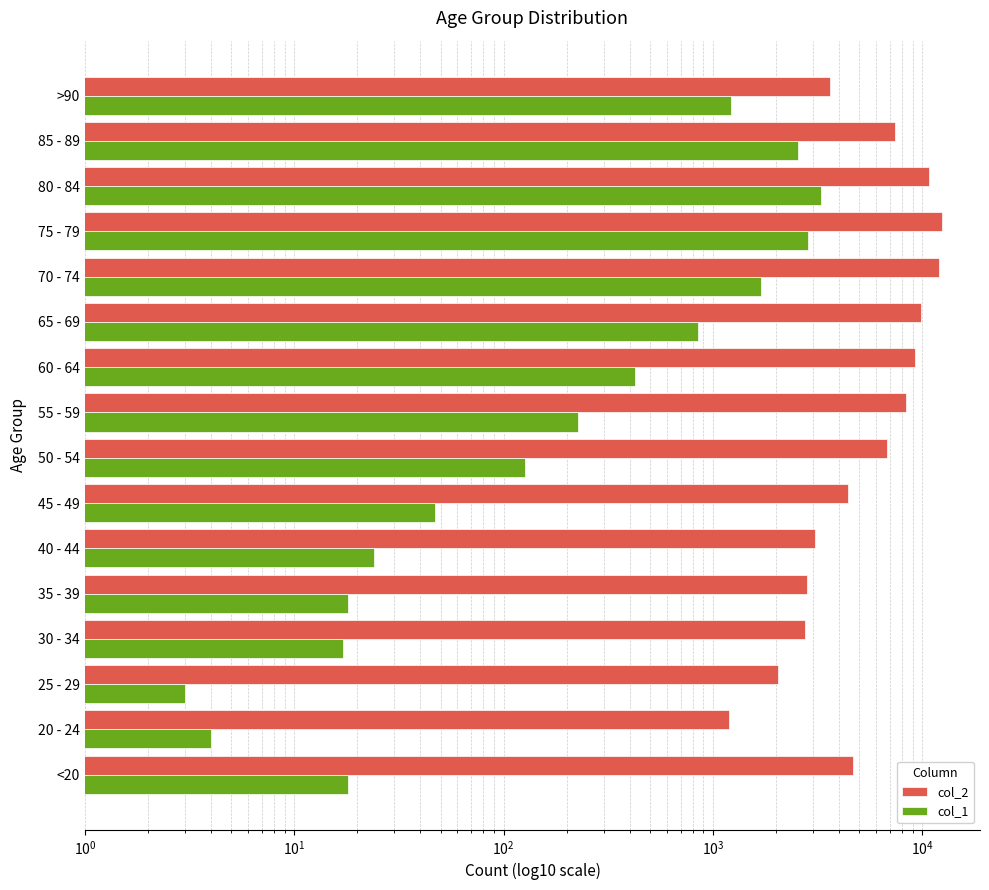

What is the sum of all col_1 values?

13343